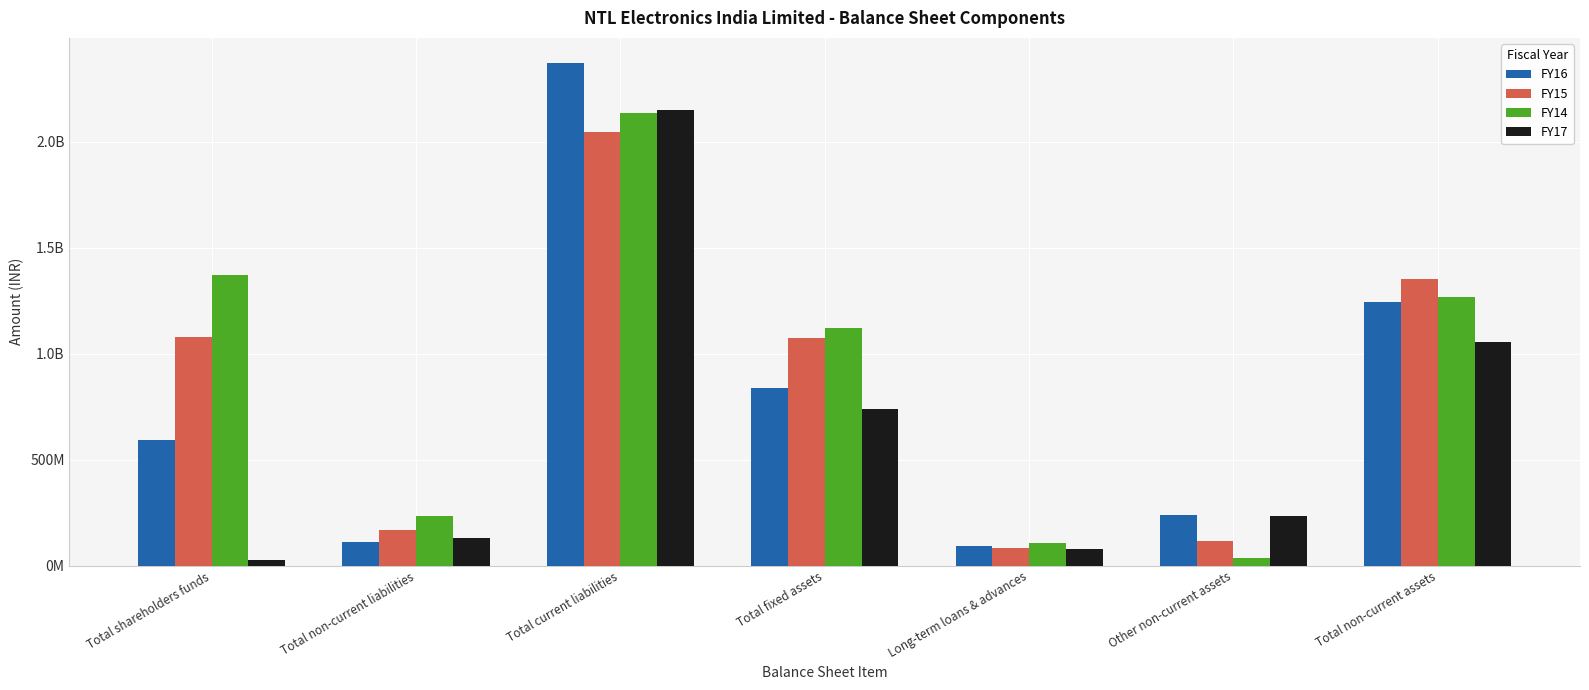

What are all the series names shown in the legend?

FY16, FY15, FY14, FY17